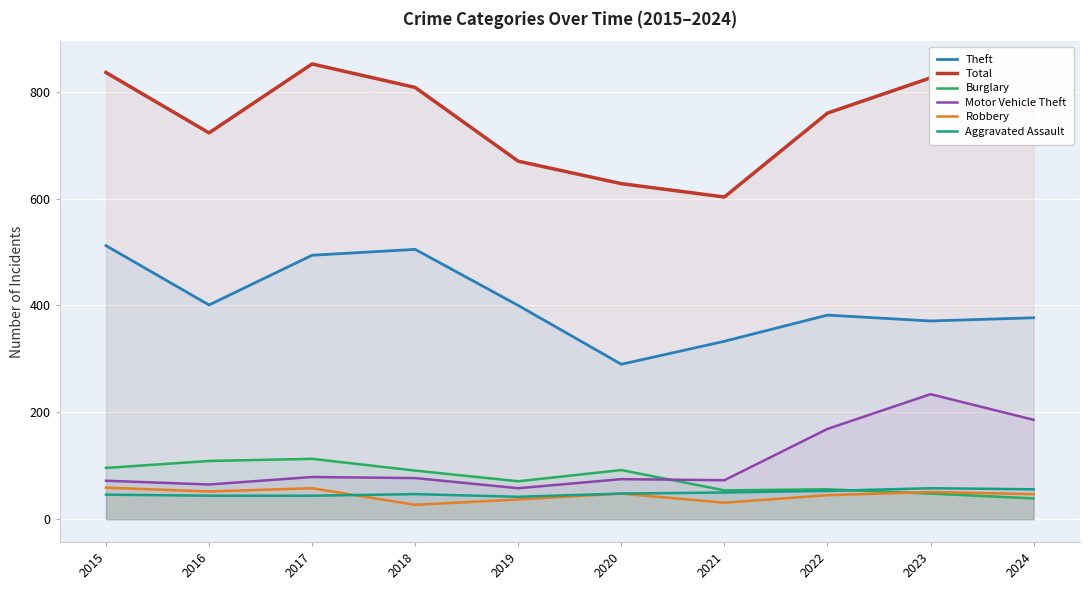

Where does the Aggravated Assault series first go above 48?

2021